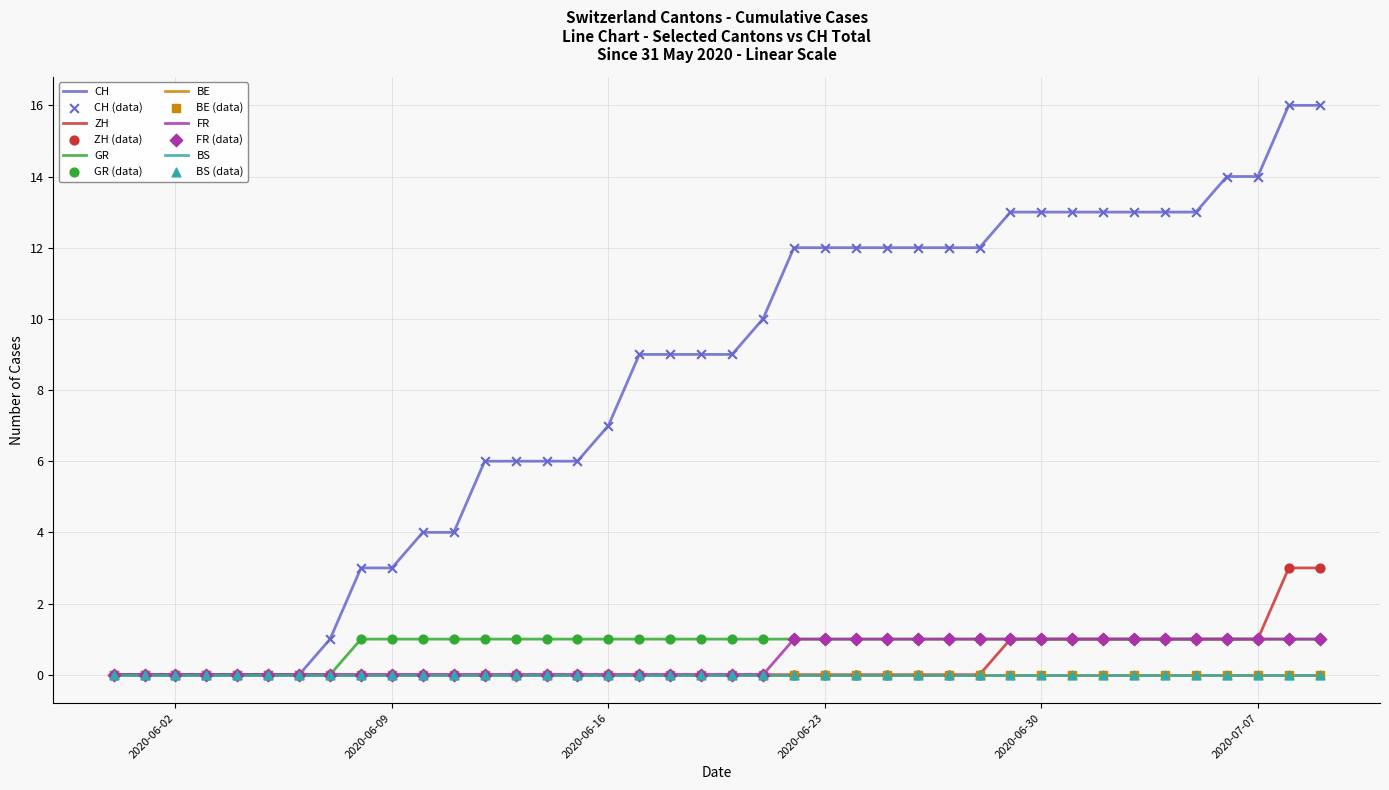

Which series has the largest total across all categories?

CH